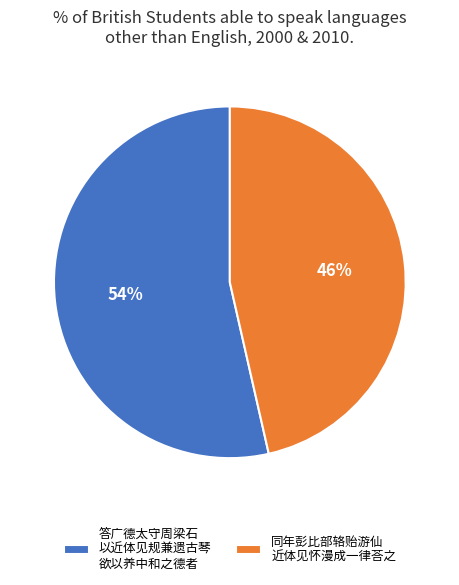

Approximately how many times larger is the value at 同年彭比部辂贻游仙 近体见怀漫成一律荅之 compared to 答广德太守周梁石 以近体见规兼遗古琴 欲以养中和之德者?

0.9